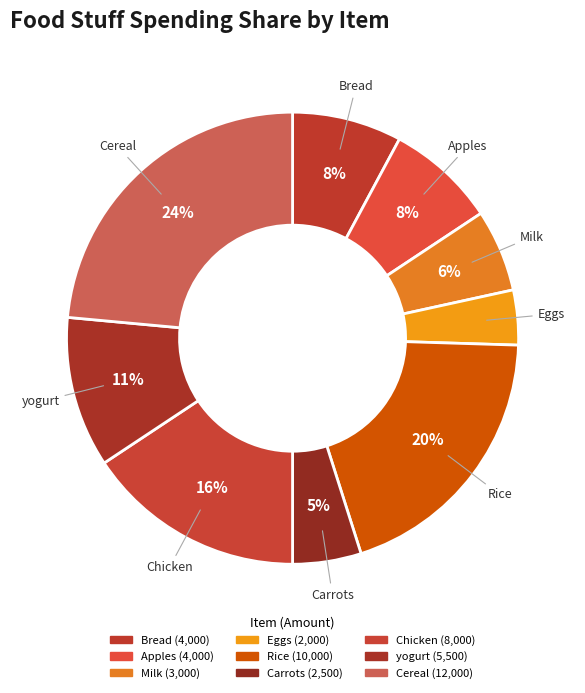

How many slices are in this pie chart?

9